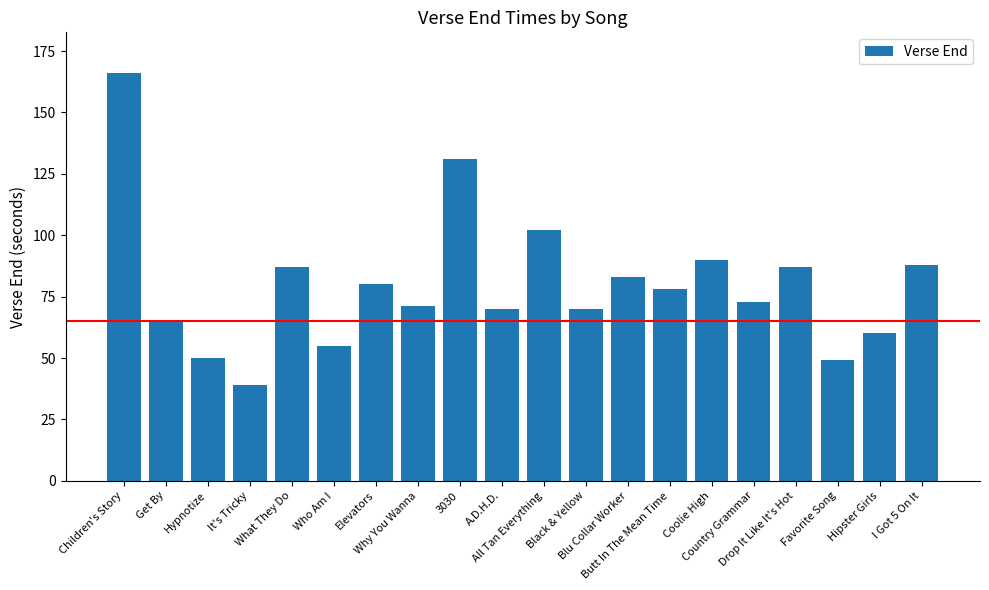

What is the smallest value displayed?

39